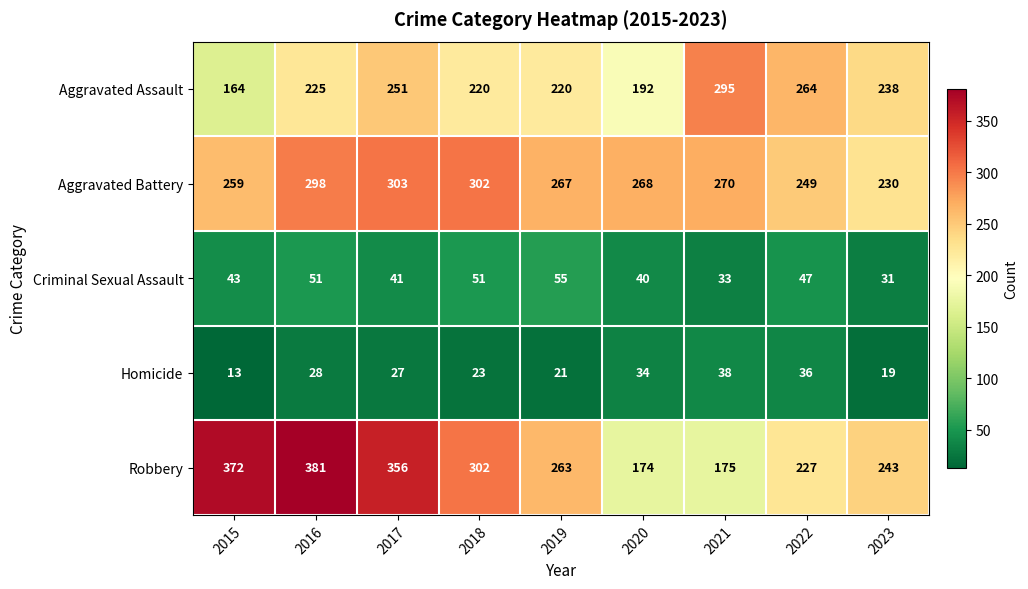

What is the highest value of the Criminal Sexual Assault series?

55